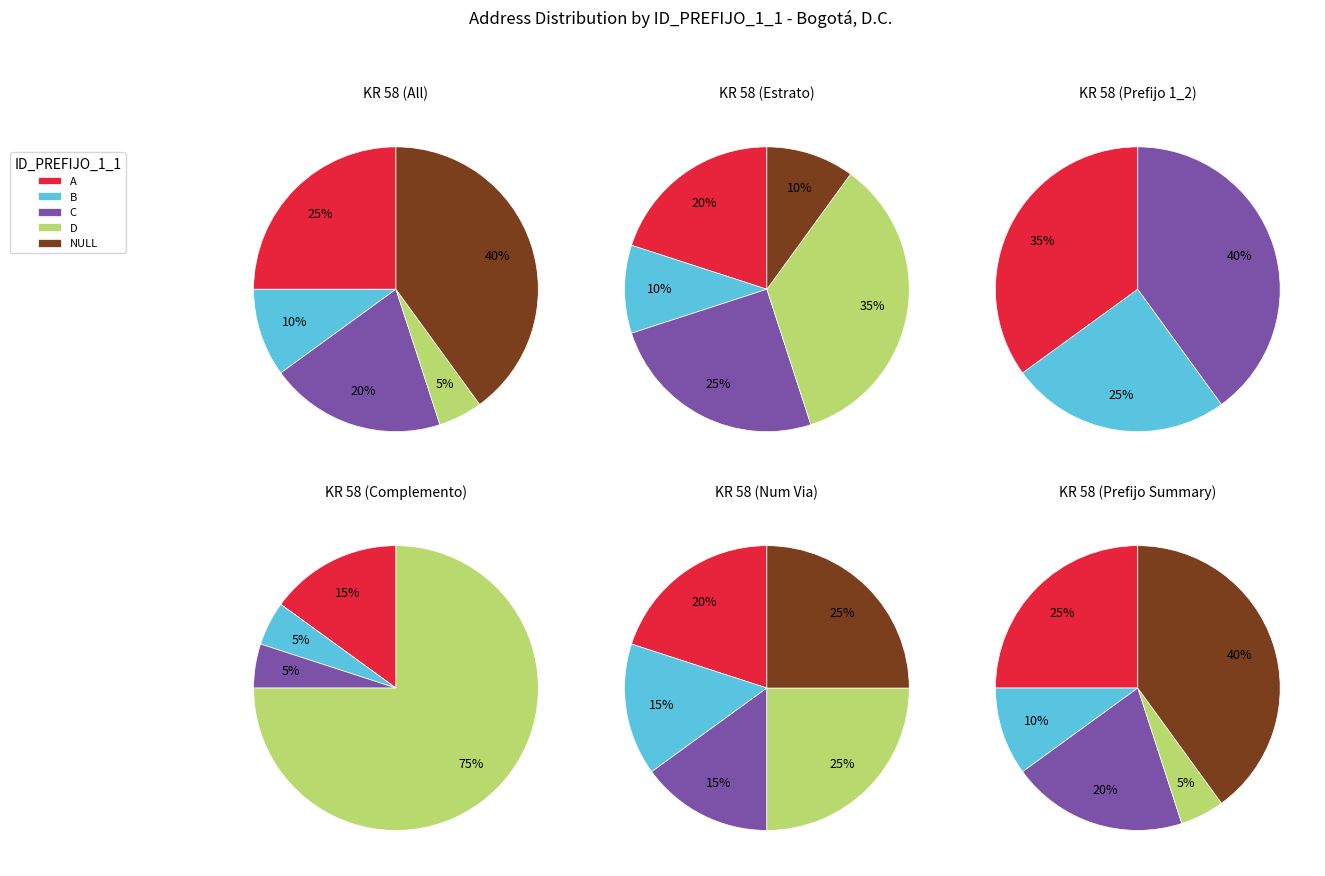

How much of the chart is everything except D?

95.0%